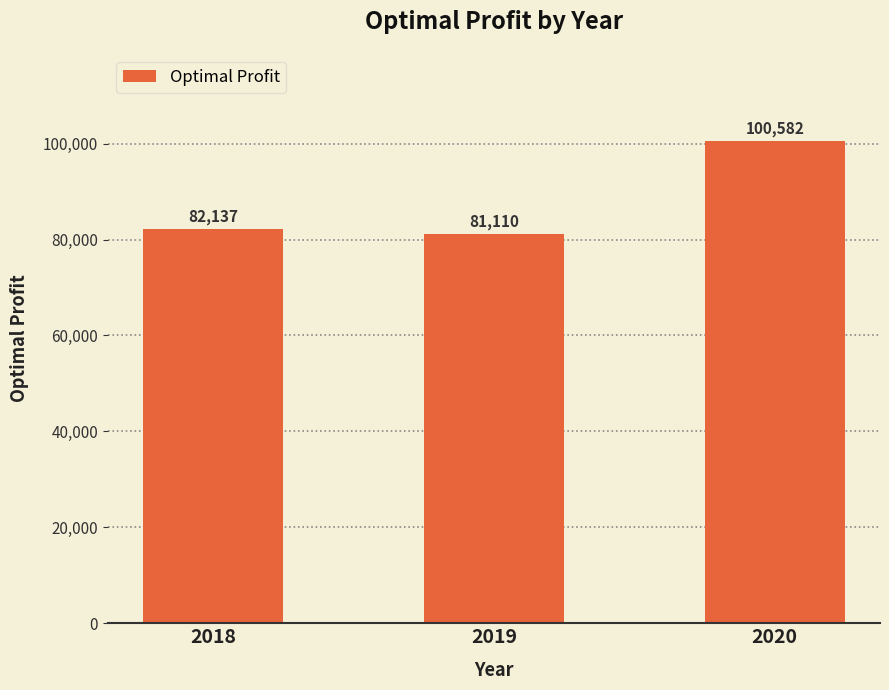

How many values exceed 82136?

2